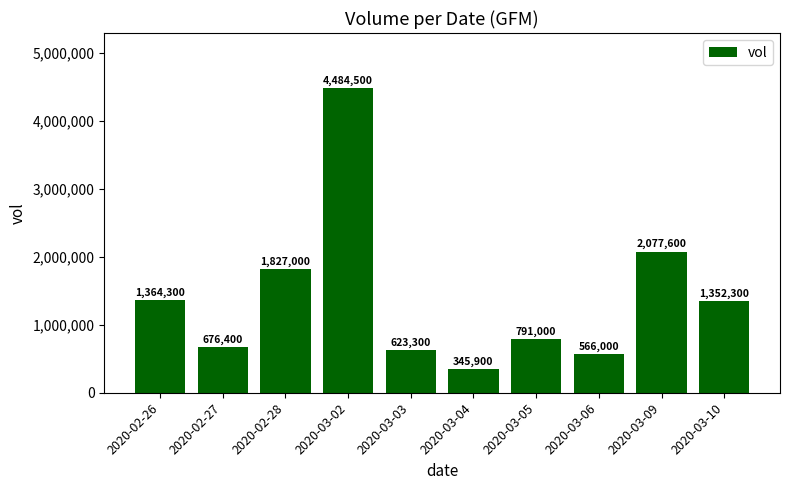

What is the difference between the values at 2020-03-02 and 2020-03-10?

3132200